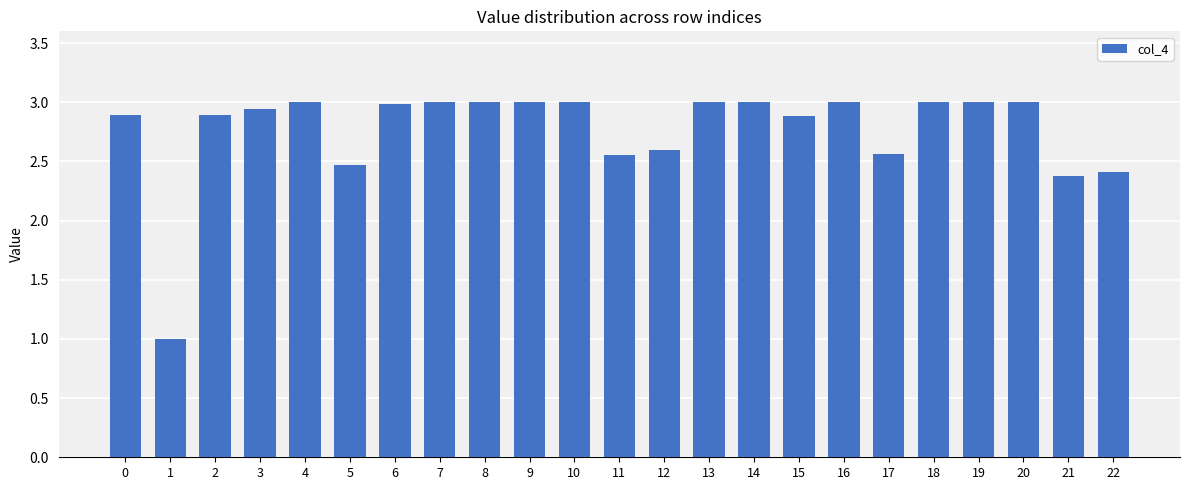

What is the difference between the second highest and minimum values?

2.0